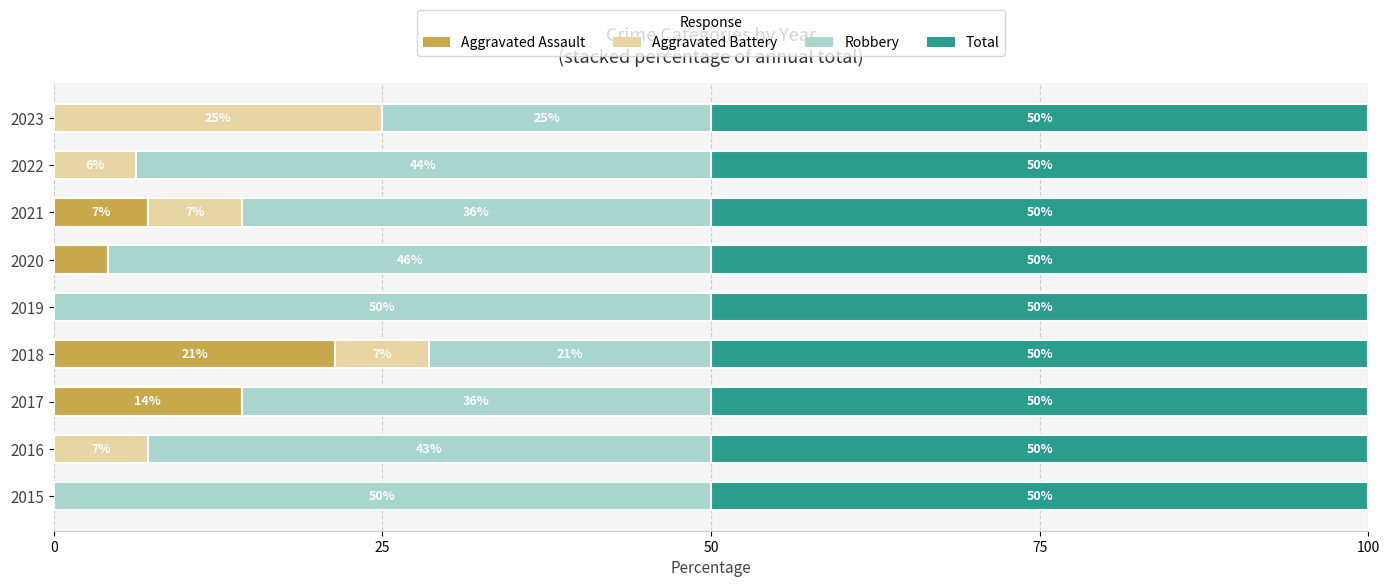

What is the total value across all series at 2019?

100.0